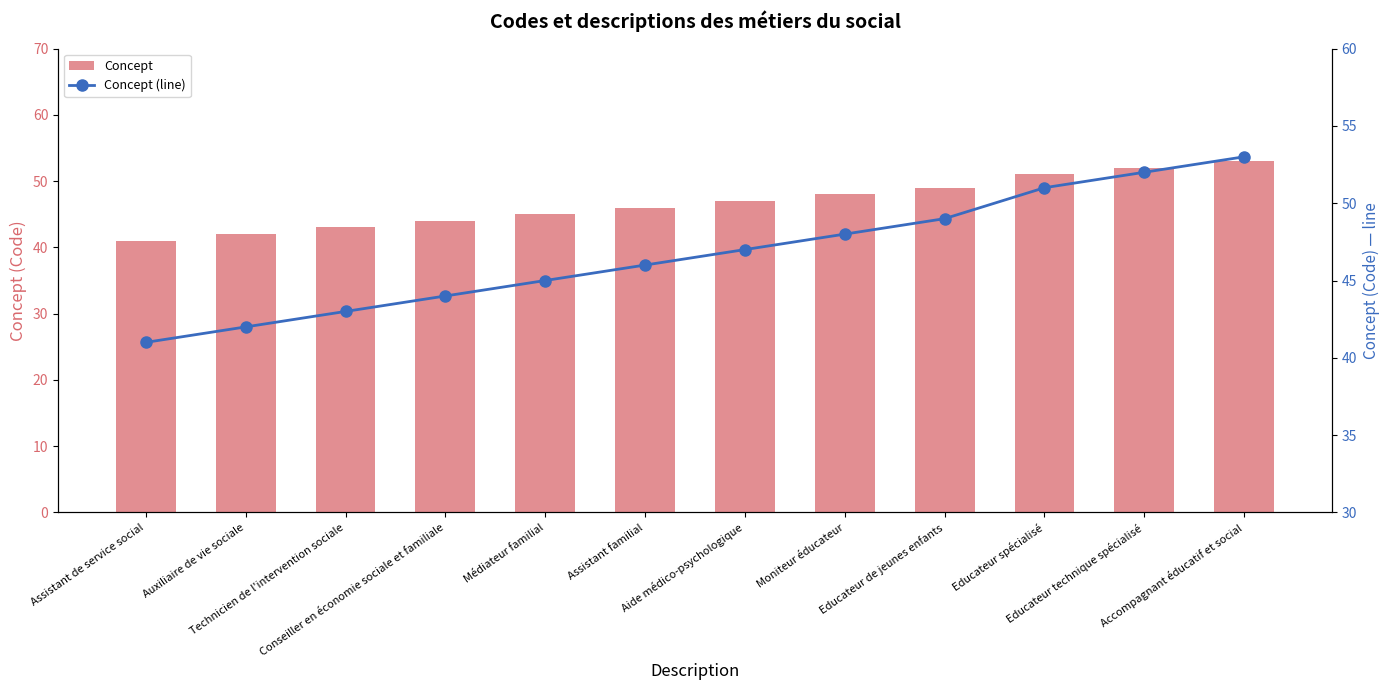

True or false: Concept (line) has a value of 47 at Aide médico-psychologique.

True